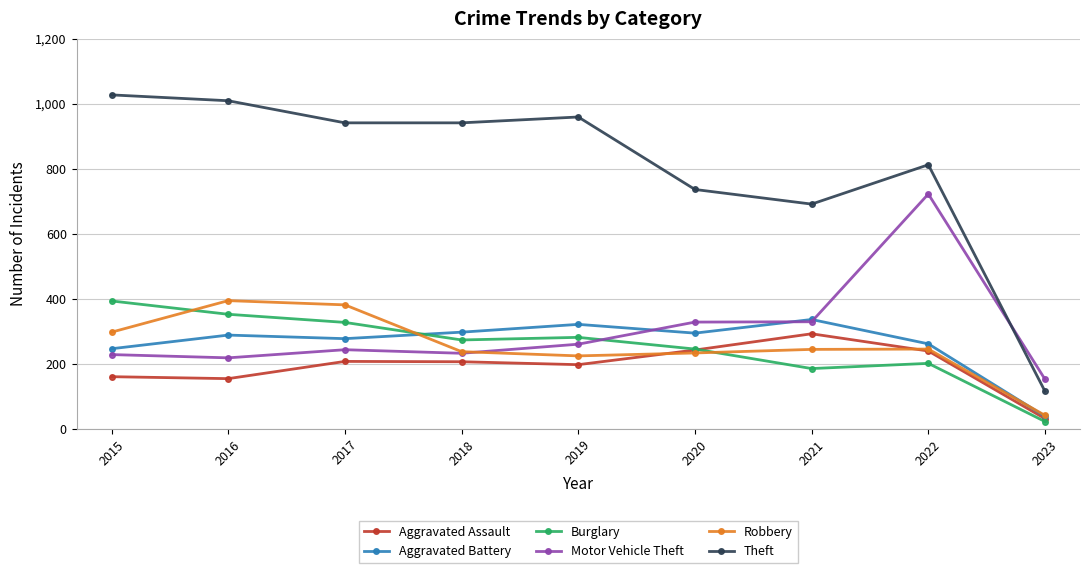

Read the Burglary value at 2017, to the nearest 50.

350